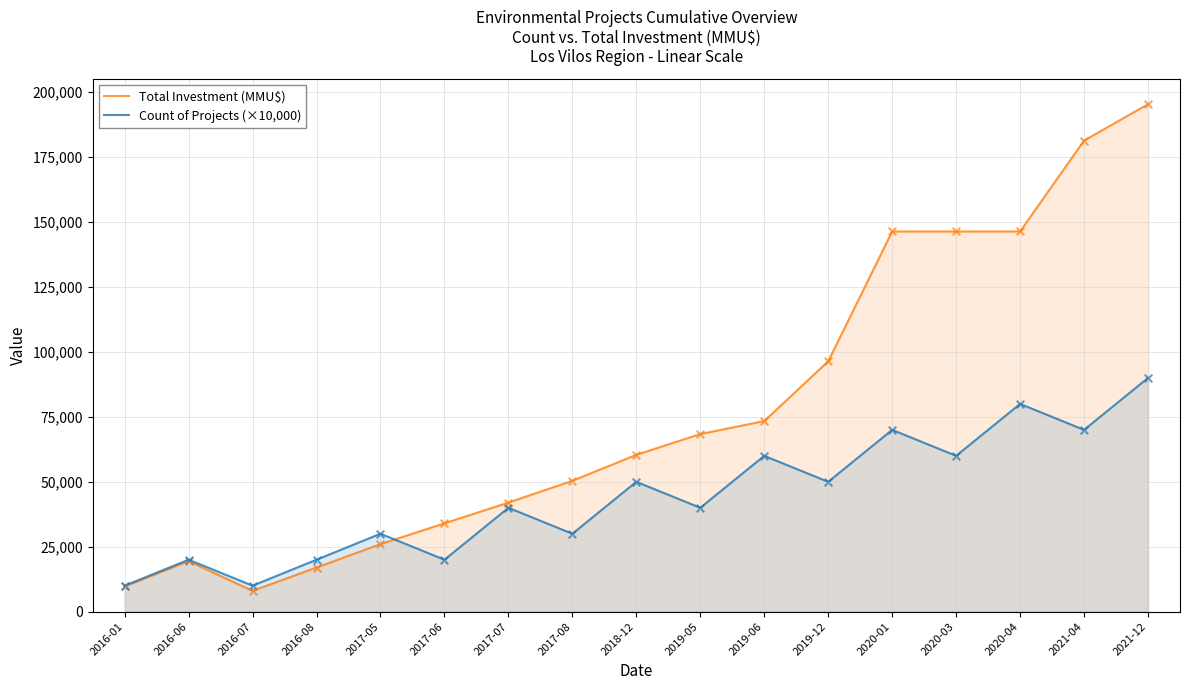

At how many categories does at least one series exceed 181070?

2